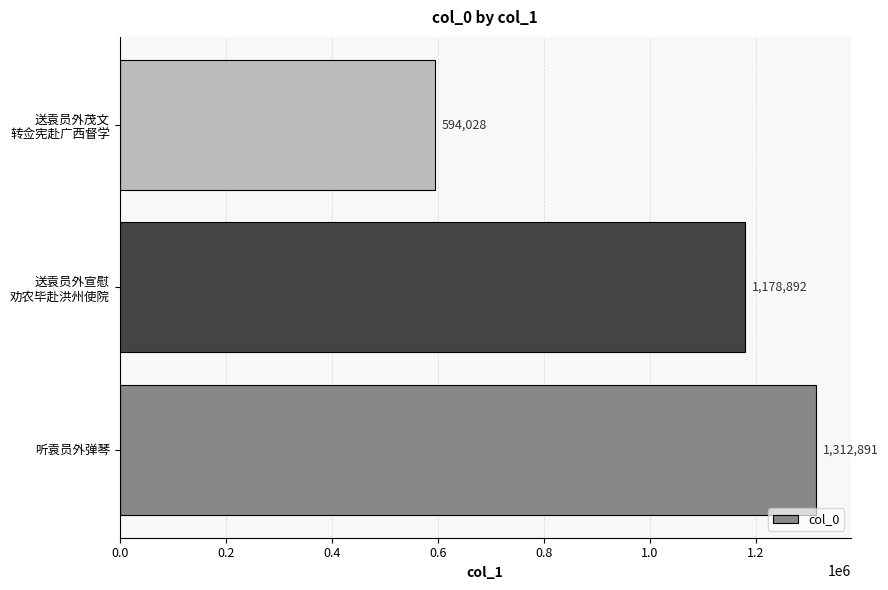

What is the sum of all values?

3085811